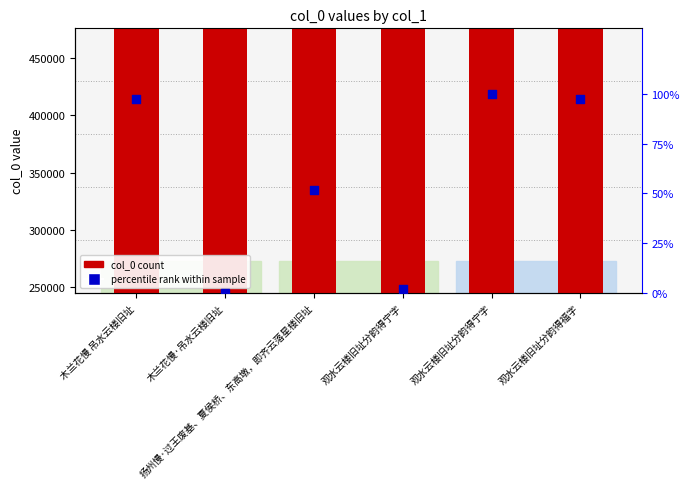

At which category is the sum across all series the highest?

观水云楼旧址分韵得宁字